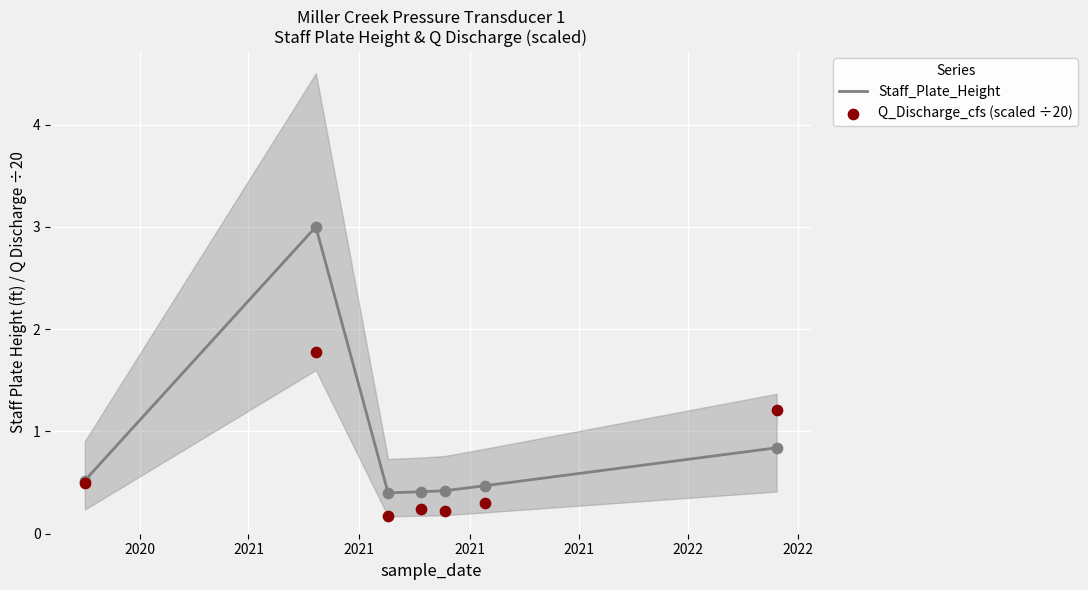

Which series has the largest Y range (max minus min)?

Staff_Plate_Height